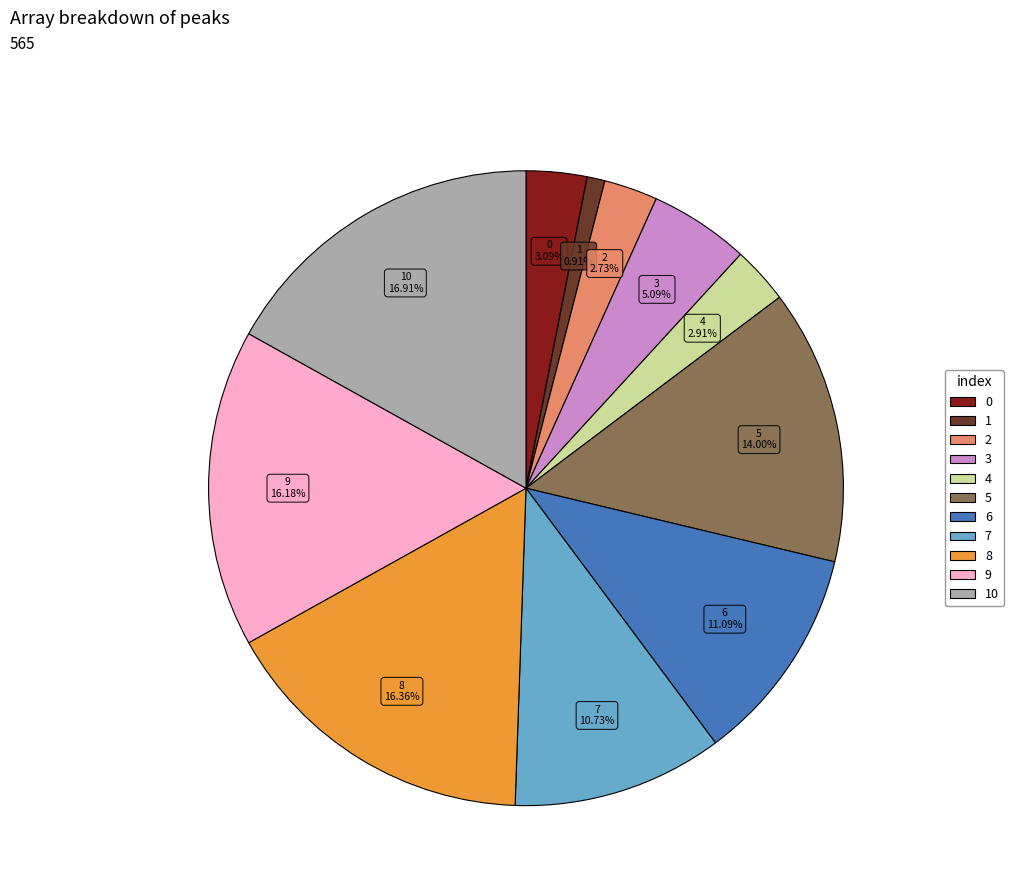

How many segments does this pie chart have?

11